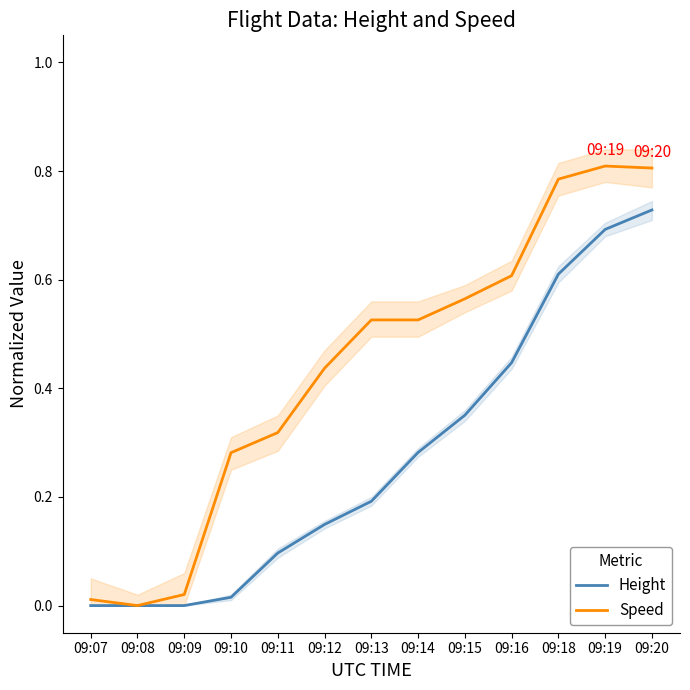

True or false: Height and Speed intersect in this chart.

False